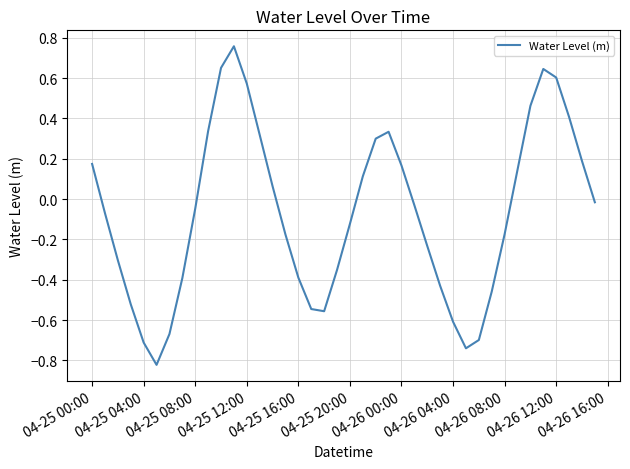

What is the difference between the maximum and minimum values?

1.6